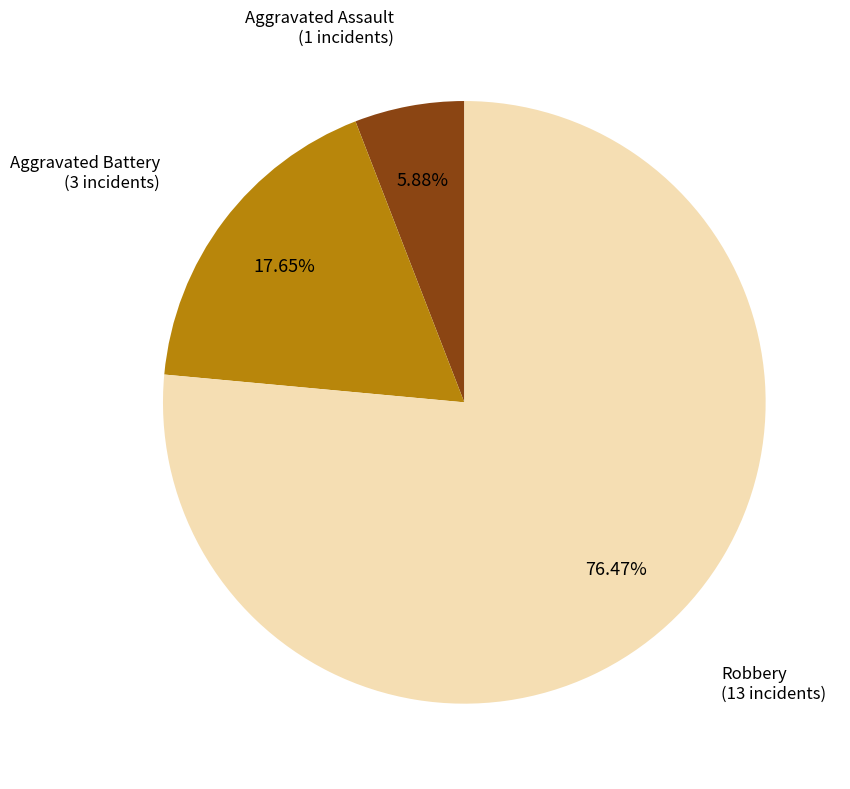

Is there any slice that represents more than half of the pie?

Yes